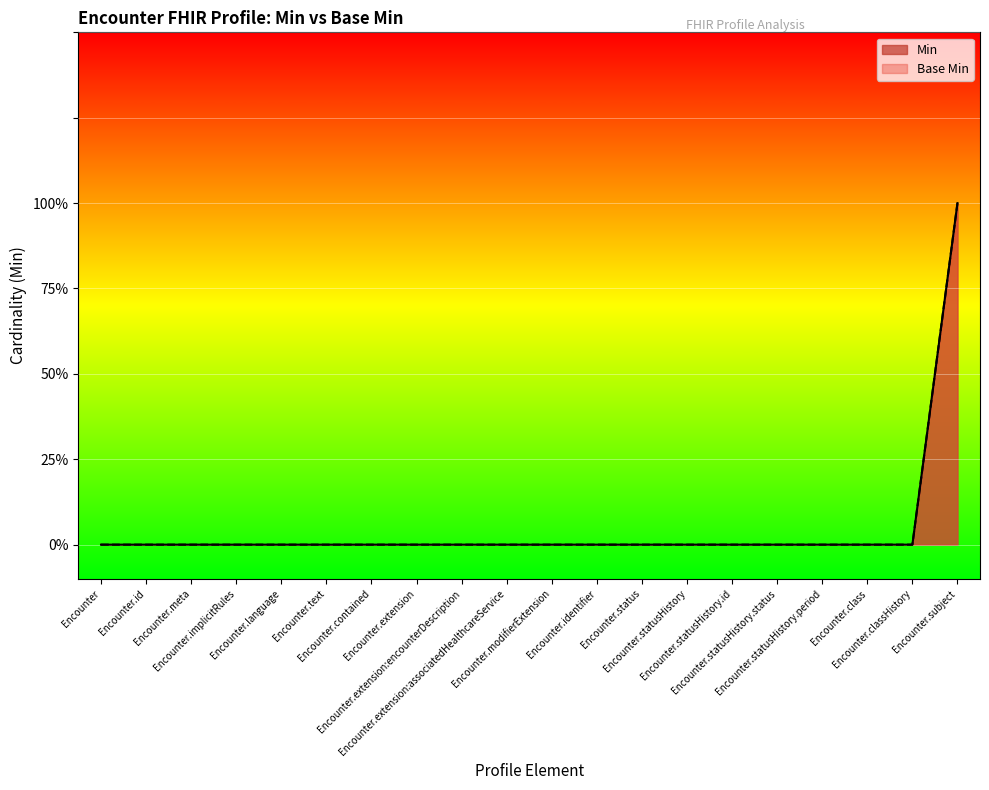

True or false: Base Min has a value of 0 at Encounter.text.

True